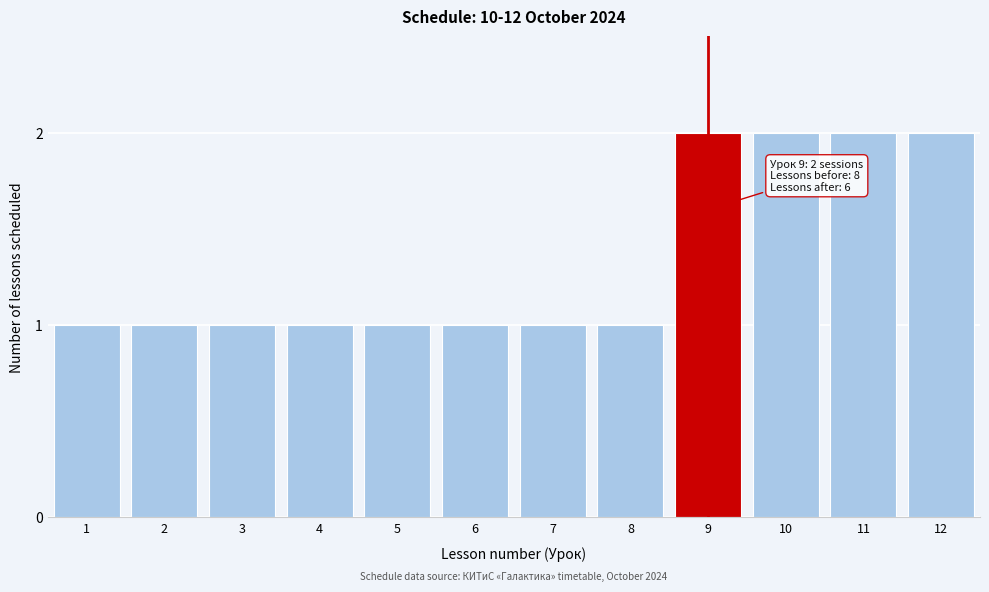

Reading right to left, list all the values displayed in this chart.

12=2	11=2	10=2	9=2	8=1	7=1	6=1	5=1	4=1	3=1	2=1	1=1